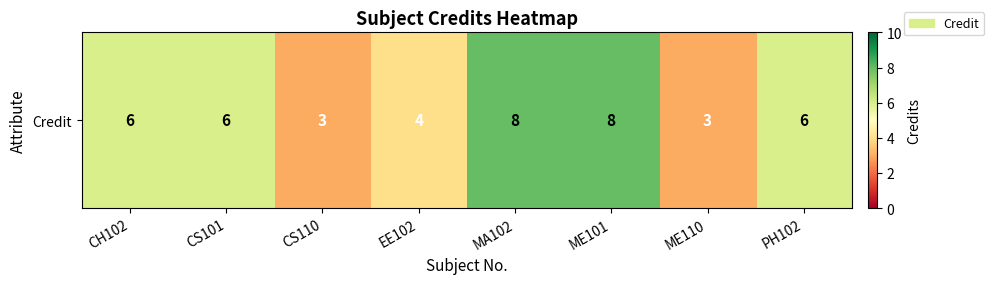

How many values exceed 6?

2